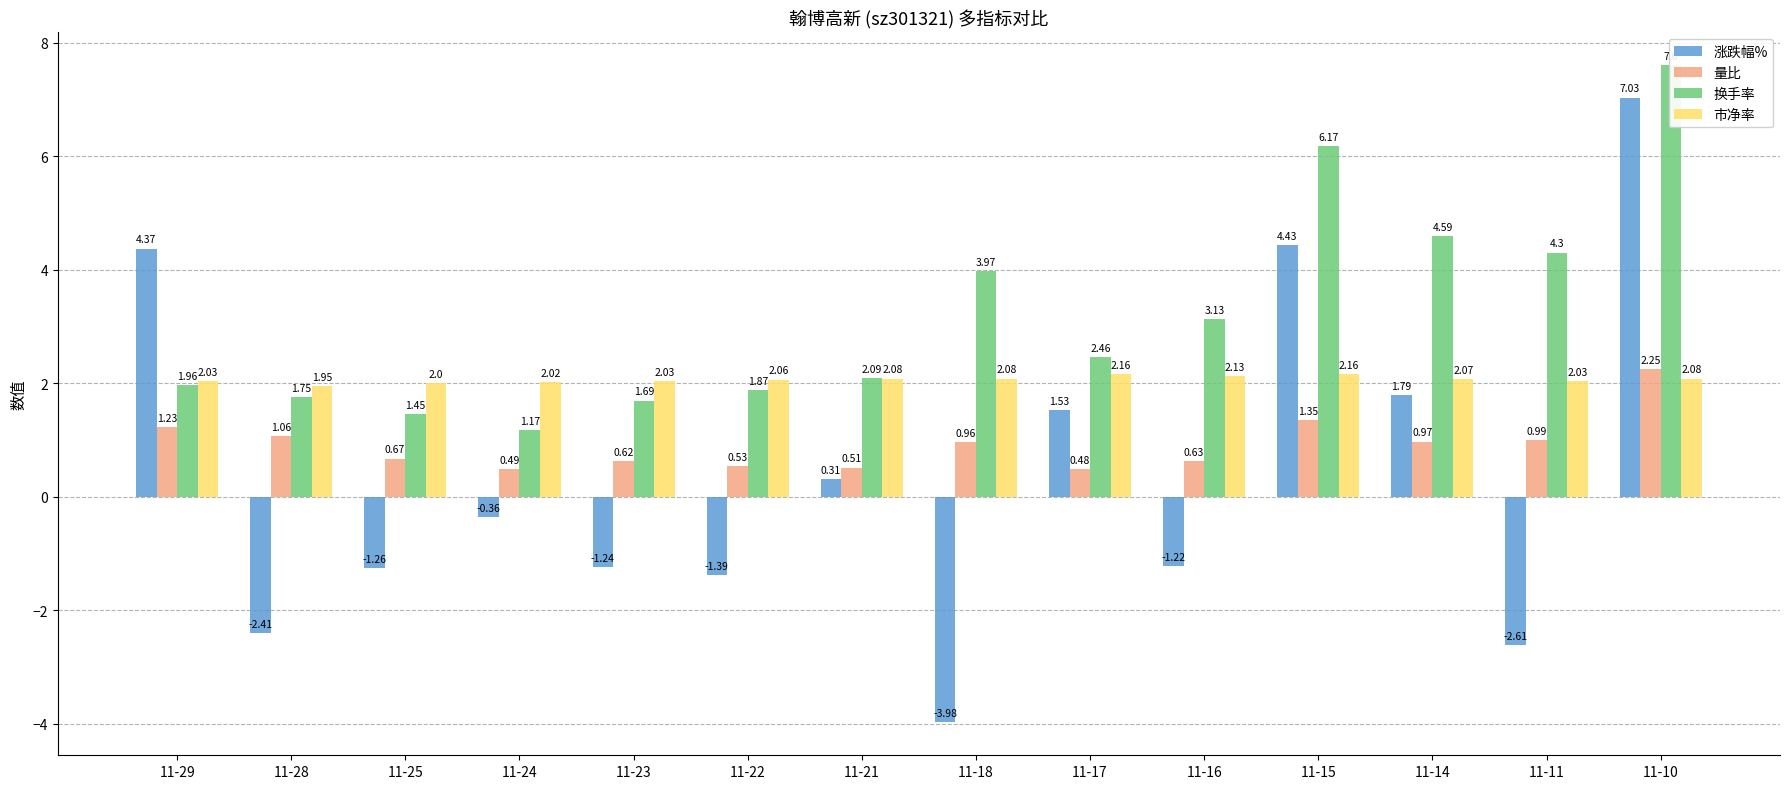

Does the chart contain stacked bars?

No